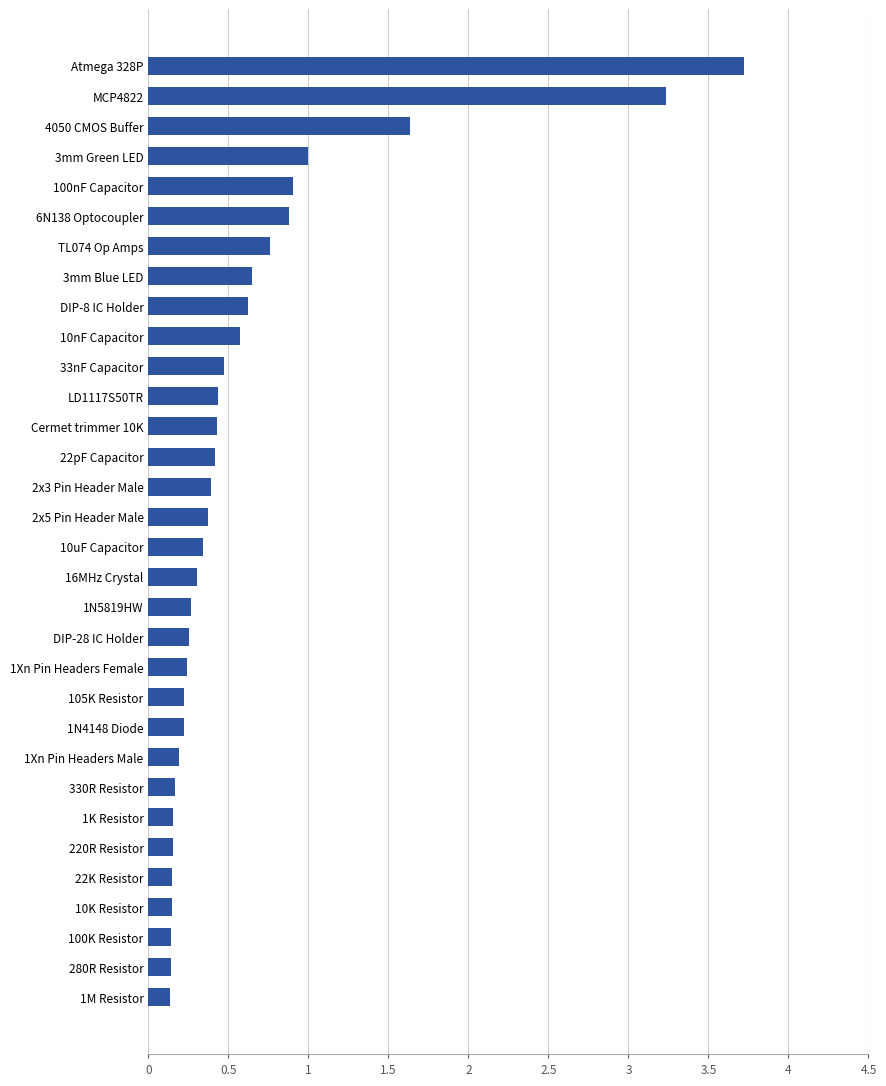

True or false: the data shows 0.3 at 10K Resistor.

False